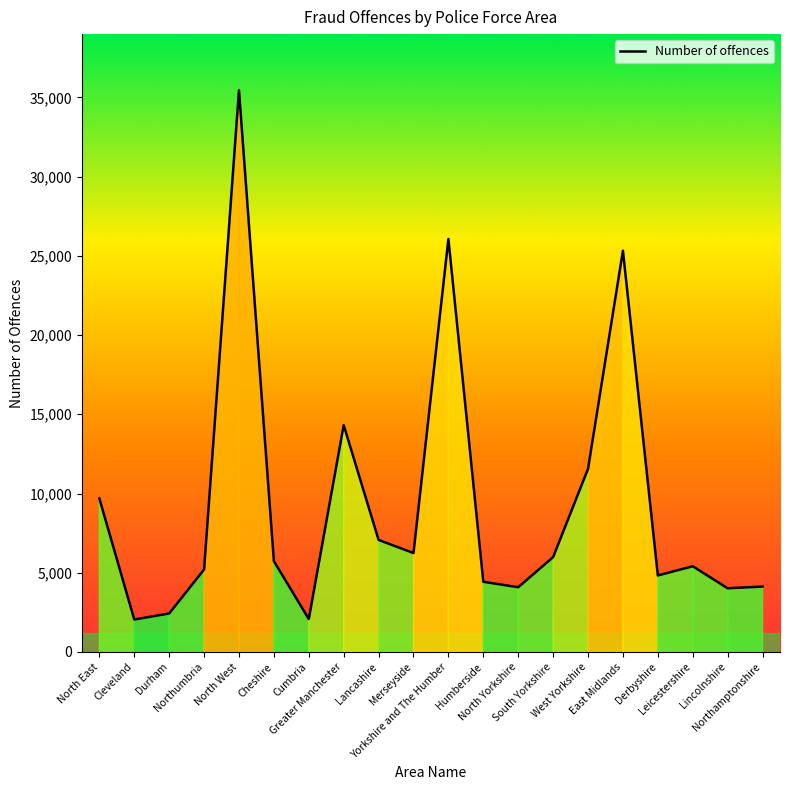

True or false: the data shows 4430 at Humberside.

True